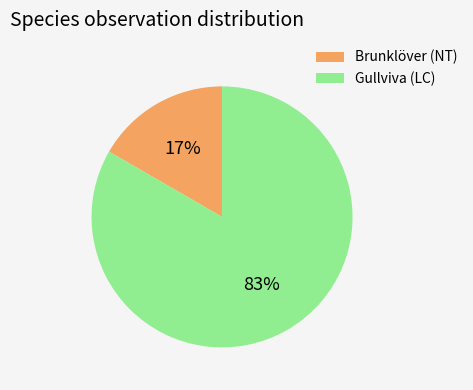

Is Gullviva (LC) the majority of the pie?

Yes